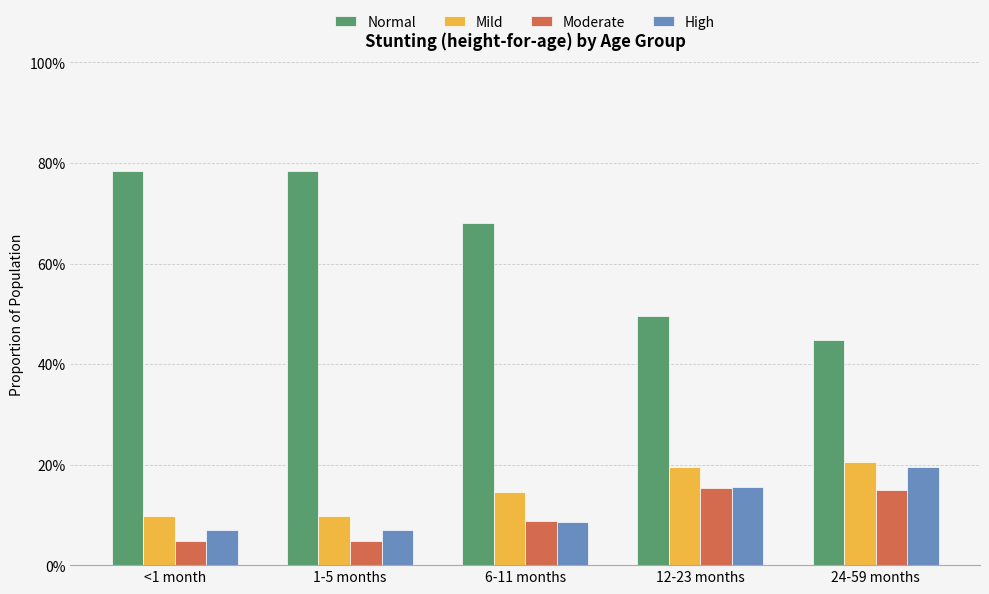

Are the bars horizontal?

No